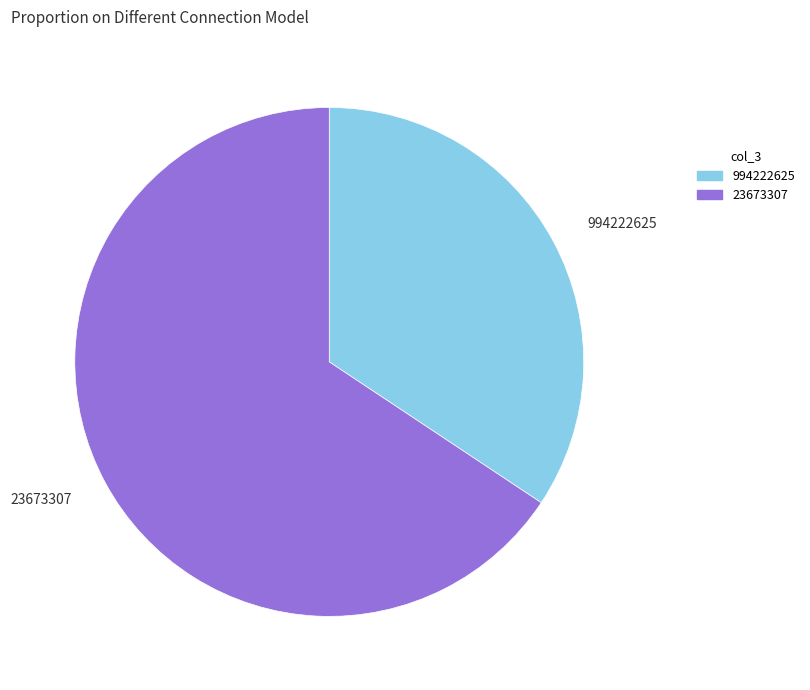

Is it true that 23673307 is 66% of the pie?

True